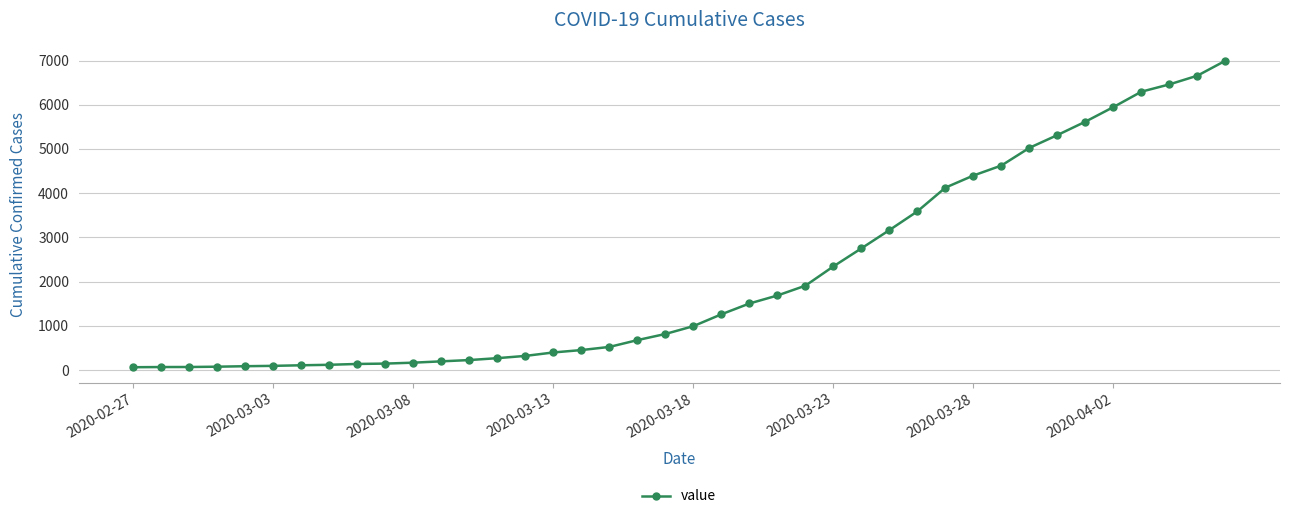

What is the maximum value shown in the chart?

6995